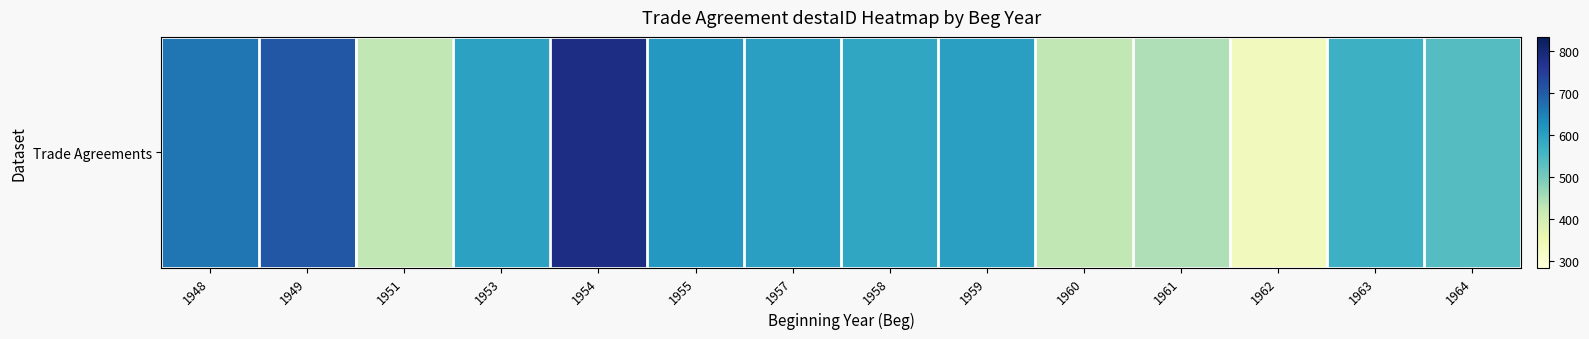

Reading left to right, list all the values displayed in this chart.

663.0	707.0	427.0	597.5	783.5	613.0	600.3	588.8	600.5	428.2	443.6	335.0	566.8	537.0